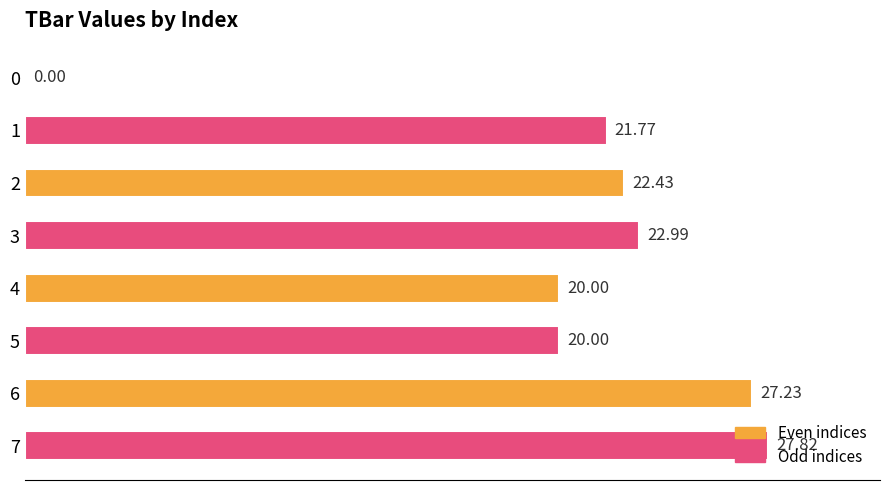

Between 4 and 7, which is larger?

7